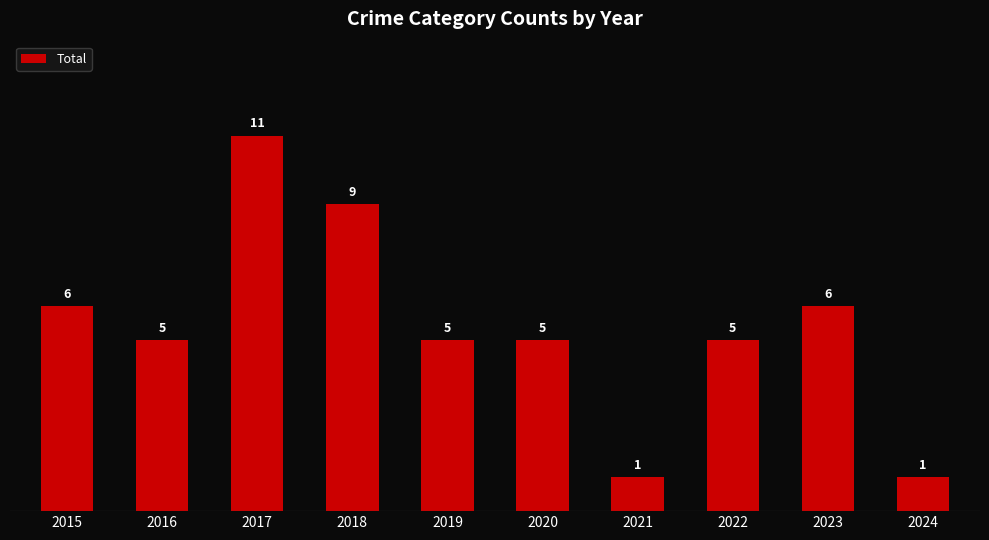

Reading right to left, extract all data points from this chart.

2024=1	2023=6	2022=5	2021=1	2020=5	2019=5	2018=9	2017=11	2016=5	2015=6